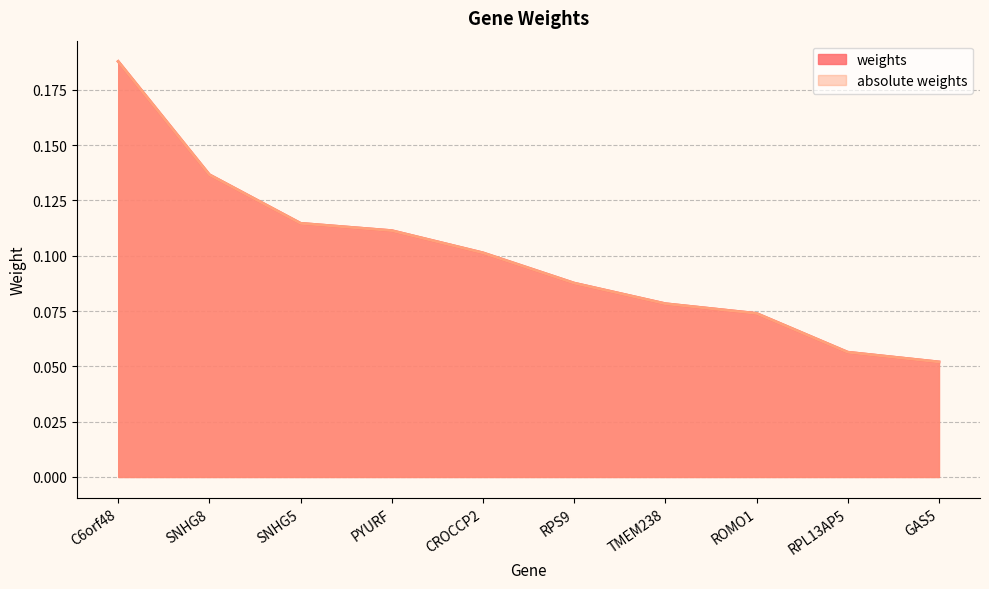

What is the minimum value for weights?

0.1